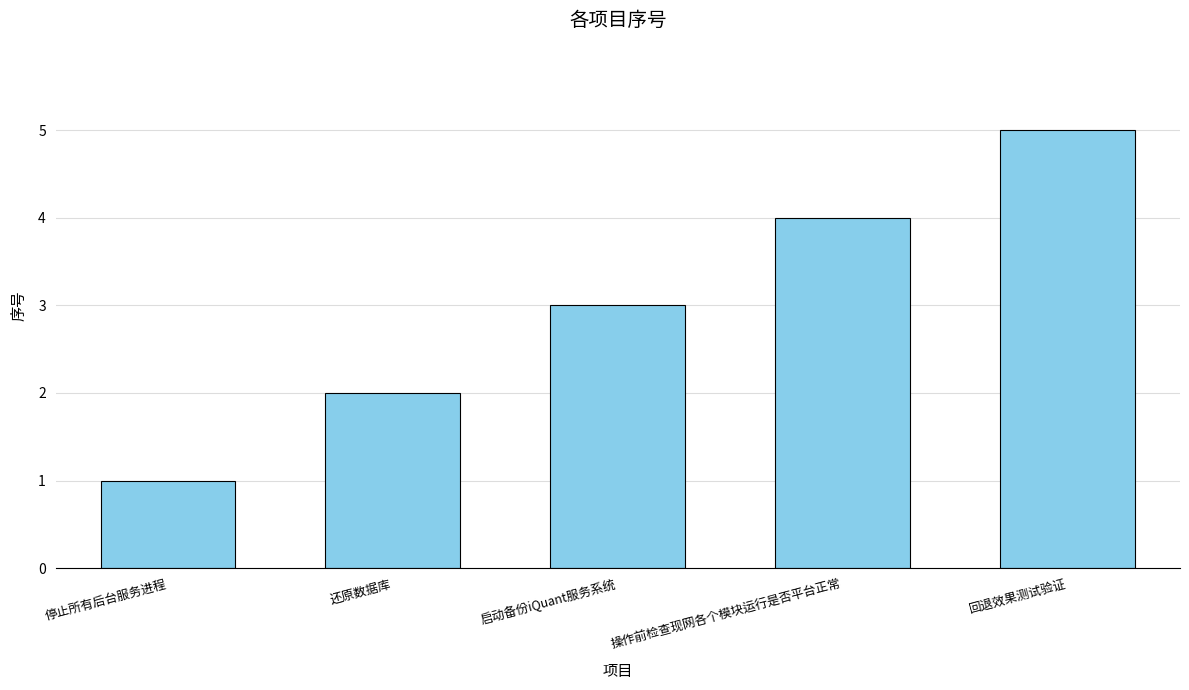

Which has a higher value, 启动备份iQuant服务系统 or 还原数据库?

启动备份iQuant服务系统